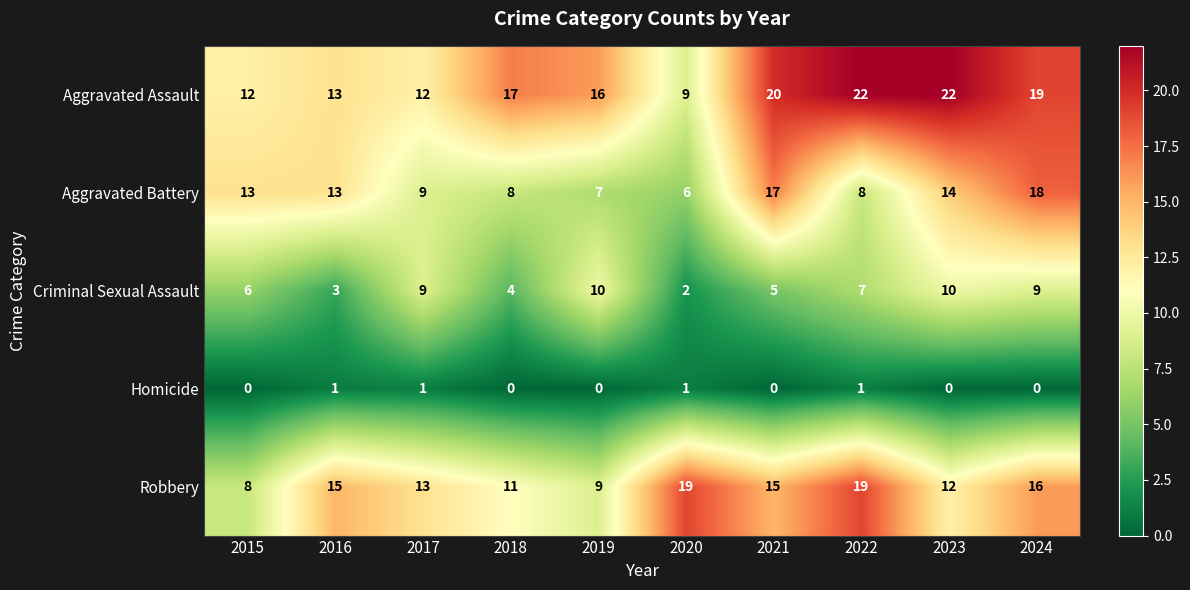

True or false: Robbery has a value of 19 at 2022.

True